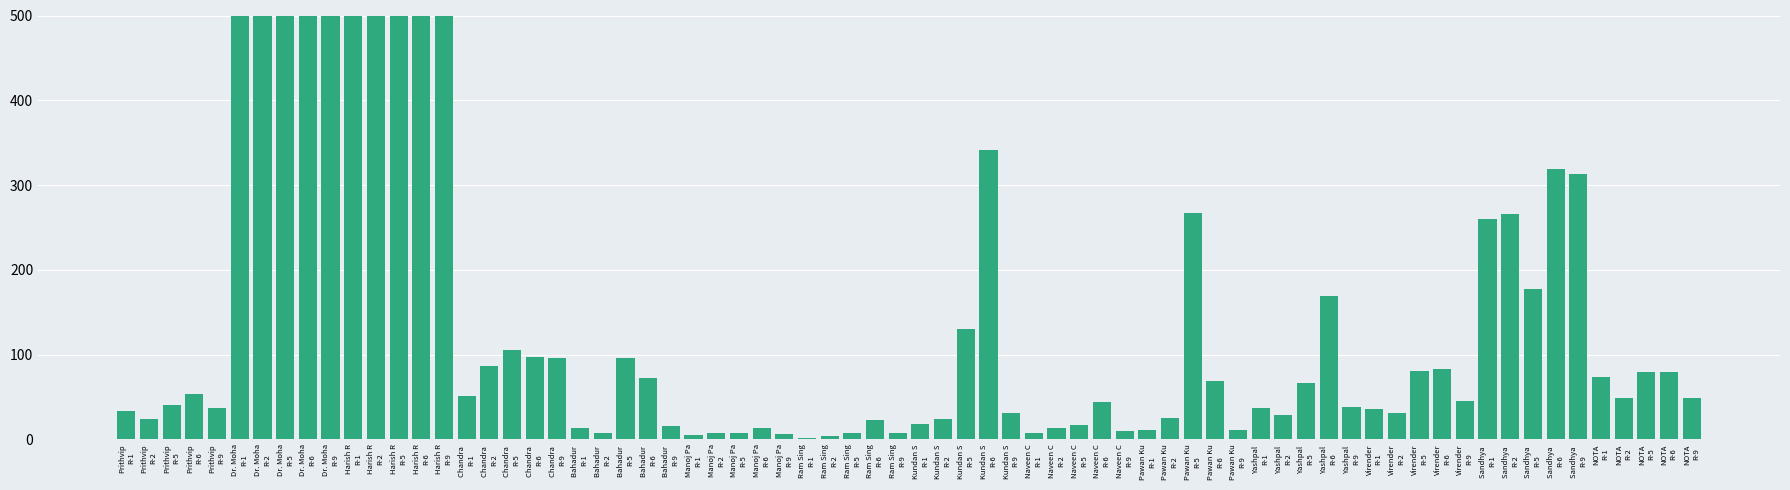

Is it true that R-9 equals 11 at Pawan Kumar Chauhan?

True